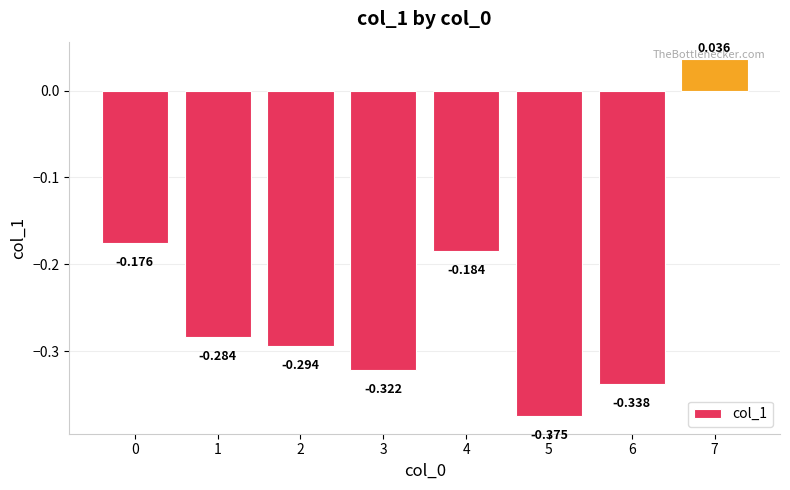

Are the bars grouped side by side (vs. stacked)?

No